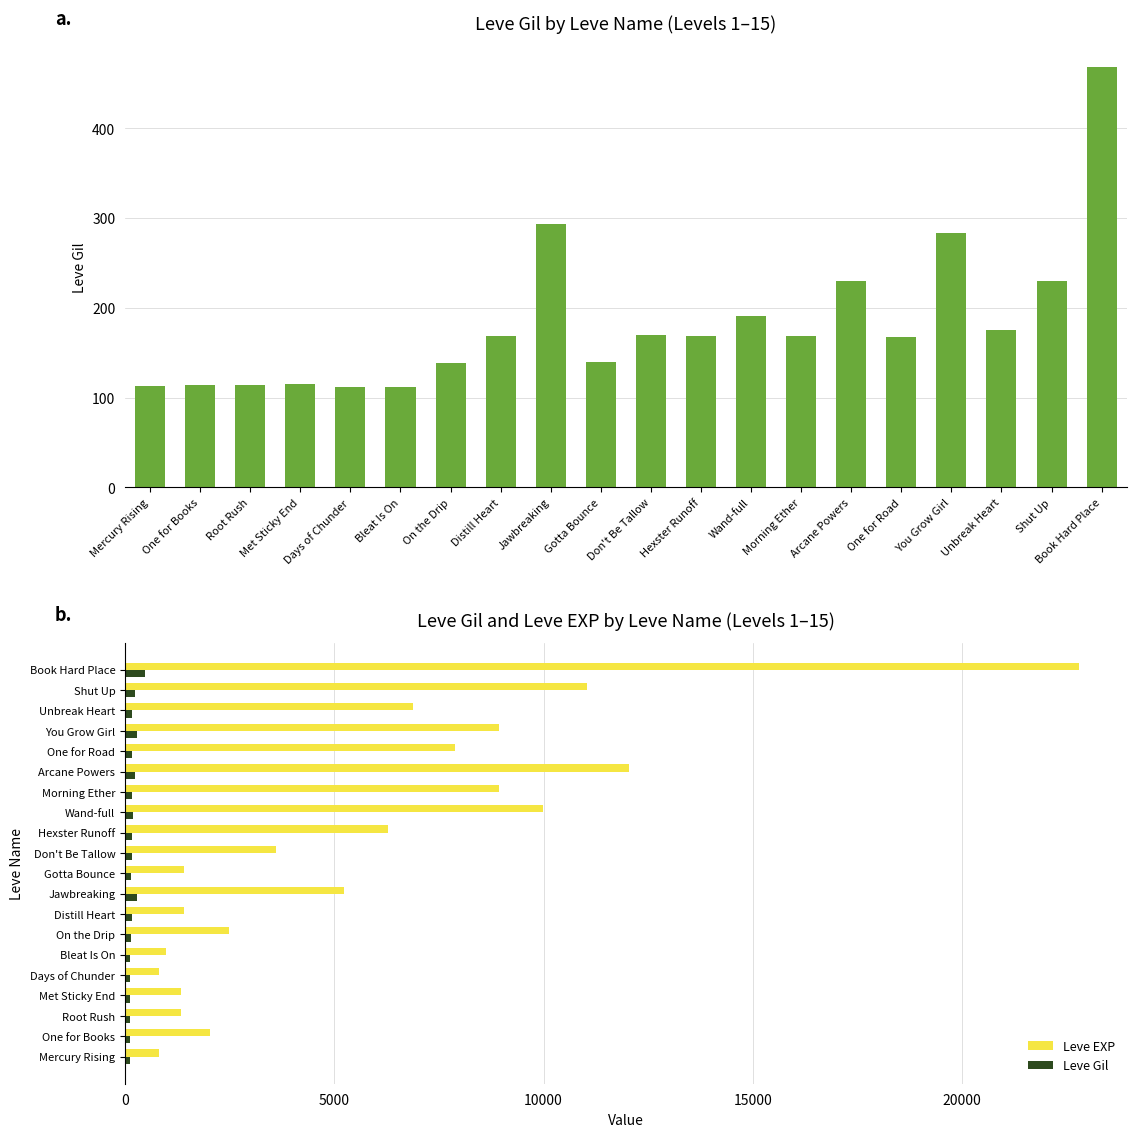

Which label corresponds to the smallest value in the chart?

Days of Chunder